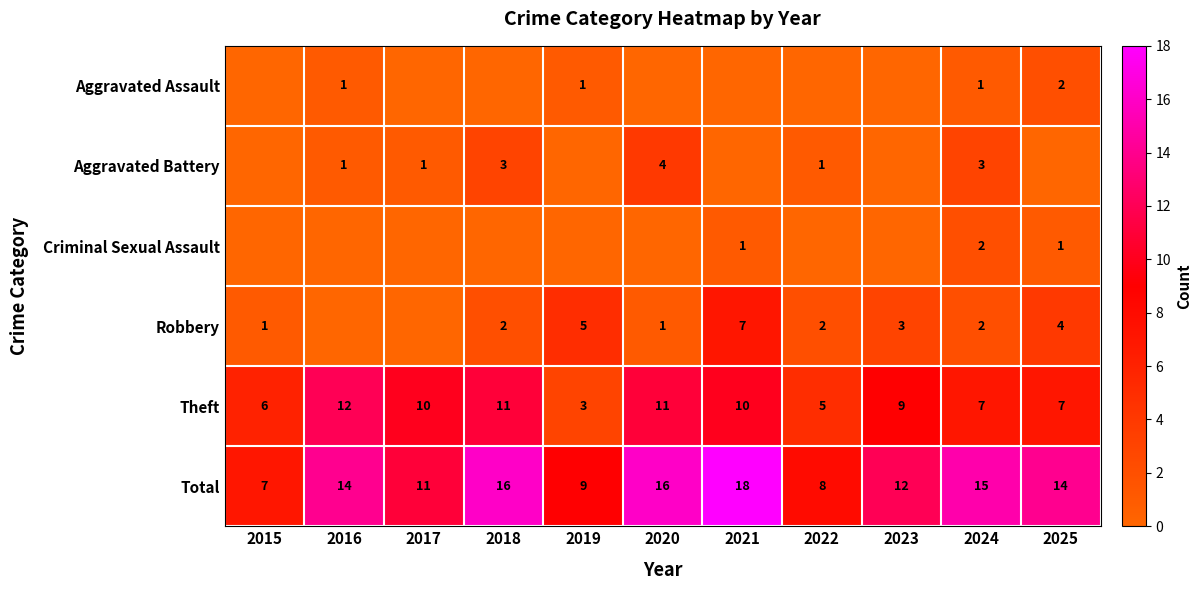

What is the difference between the second highest and second lowest values in the Total series?

8